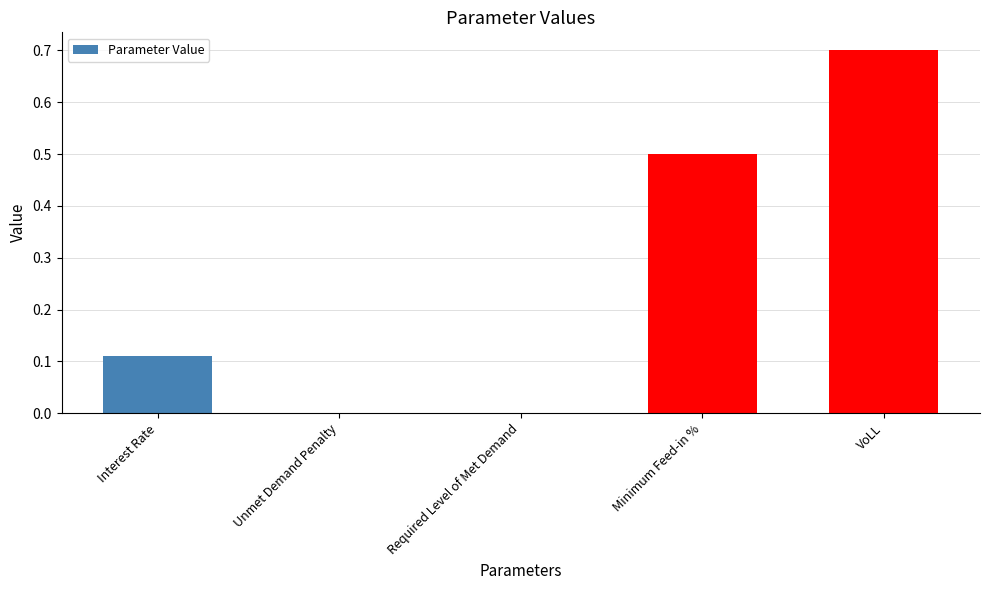

Is it true that the value at VoLL is 0.7?

True